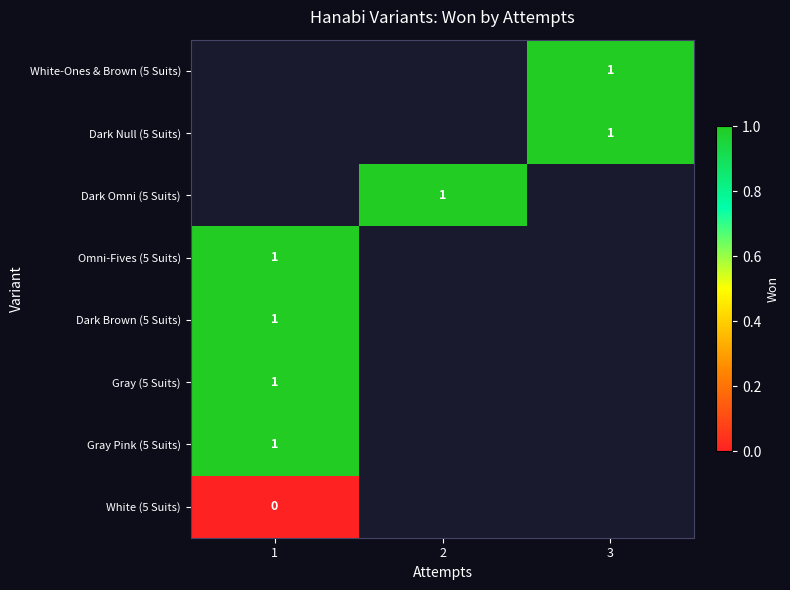

What is the maximum value shown in the chart?

1.0